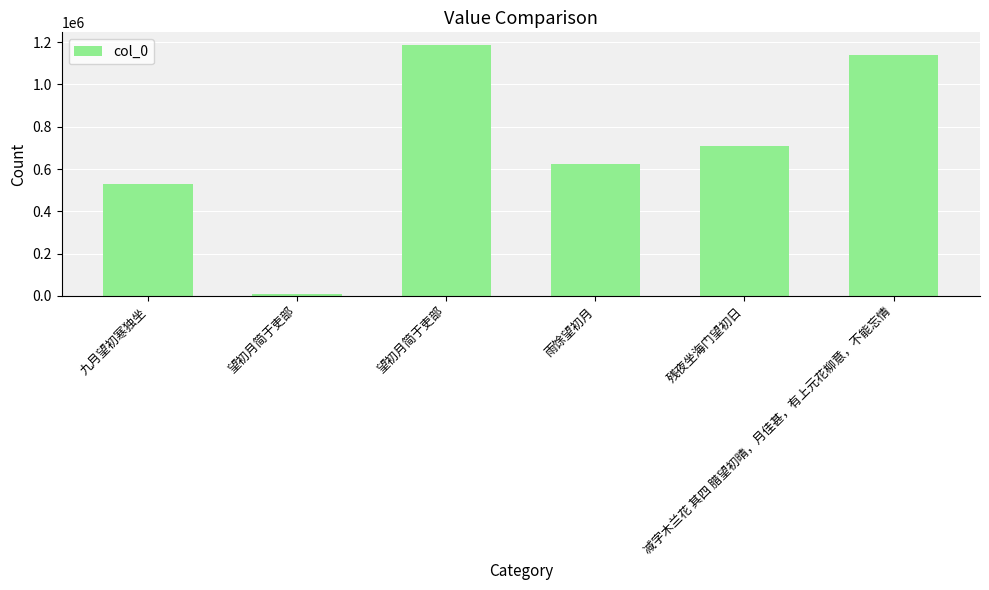

What is the label of the 1st bar from the right?

减字木兰花 其四 腊望初晴，月佳甚，有上元花柳意，不能忘情